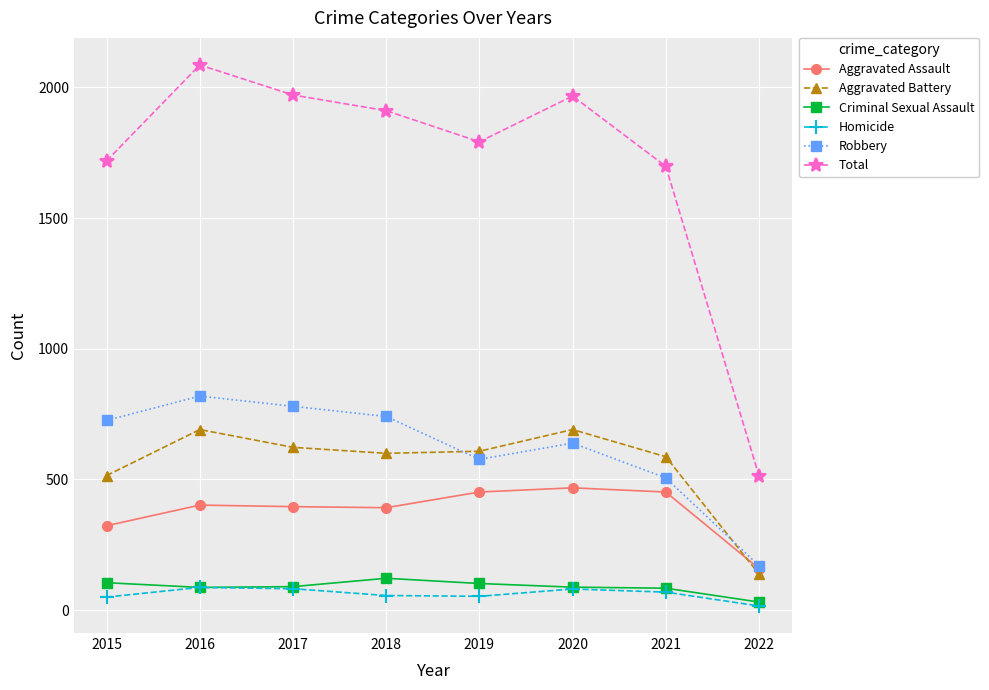

In Total, how many points are higher than both neighbors (excluding endpoints)?

2